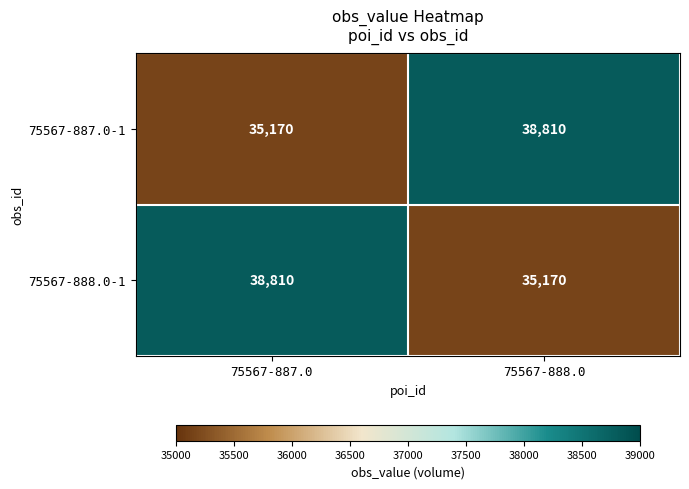

Rank the series at 75567-888.0 from highest to lowest value.

75567-887.0-1, 75567-888.0-1